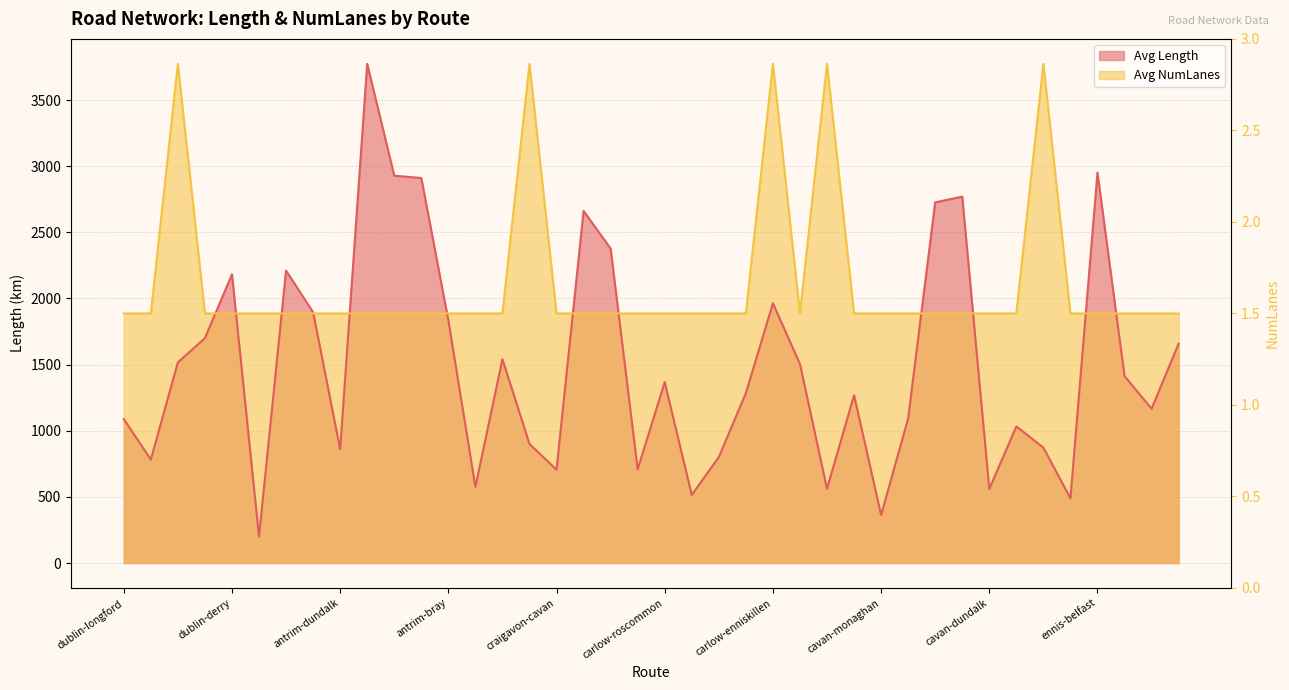

True or false: Avg NumLanes and Avg Length cross at least once.

True